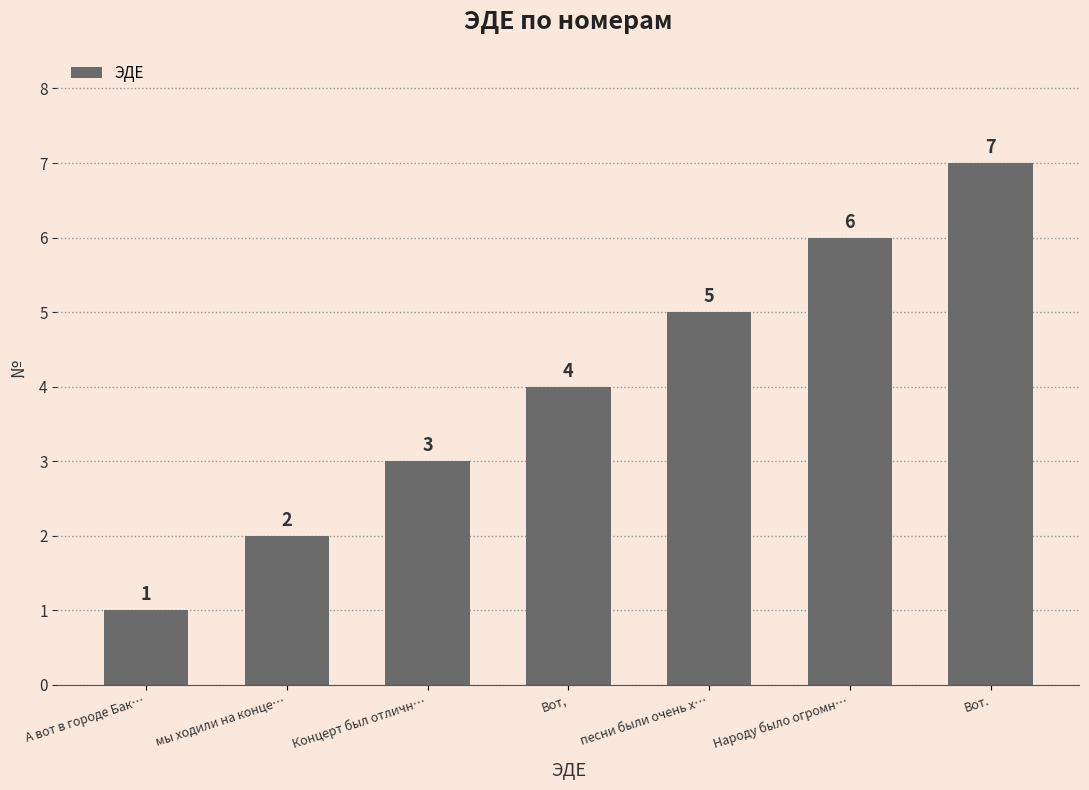

What is the sum of all values?

28